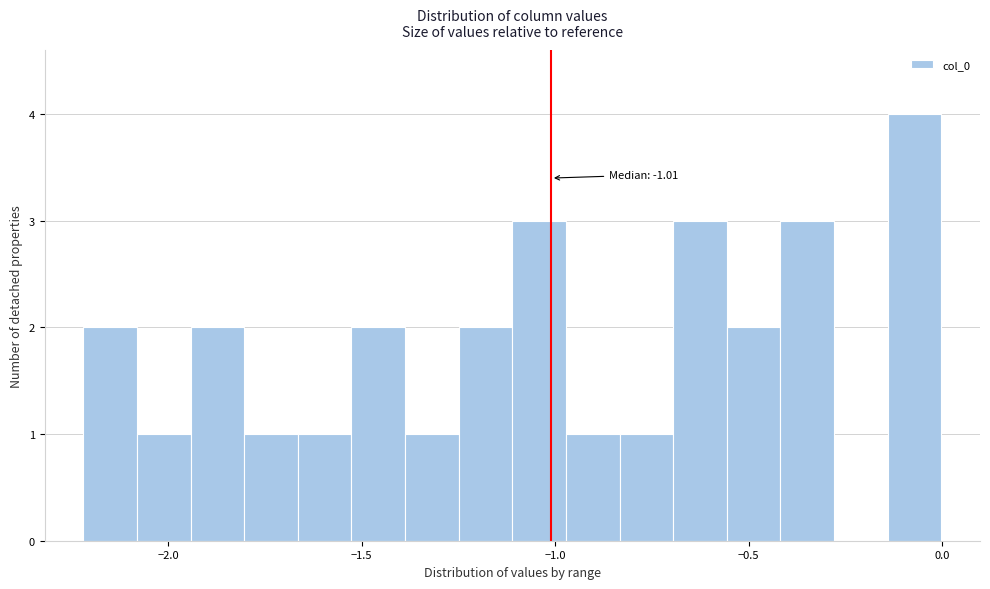

Around what value on the x-axis is the tallest bar? Give the approximate position of its centre, as read against the axis.

-0.05